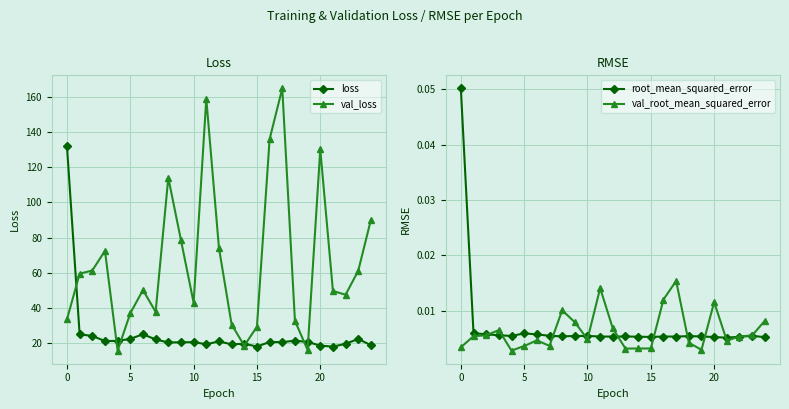

True or false: val_loss has more than 0 points higher than both neighbors.

True